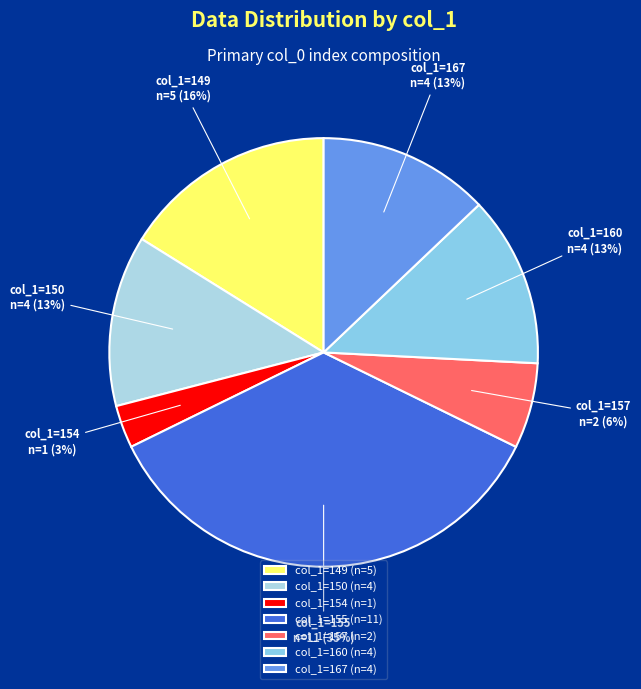

How many slices are in this pie chart?

7